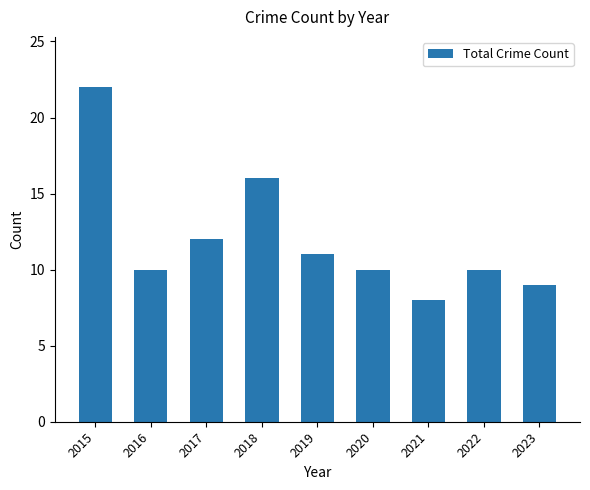

What is the difference between the second highest and minimum values?

8